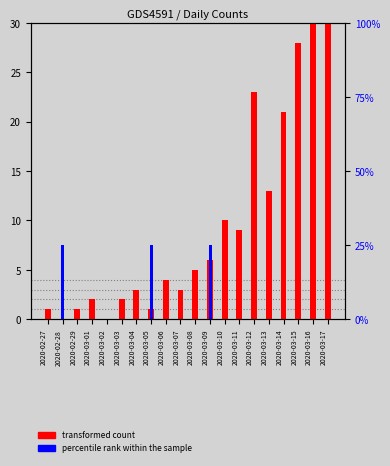

Rank the series by their average value, from lowest to highest.

percentile rank within the sample, transformed count